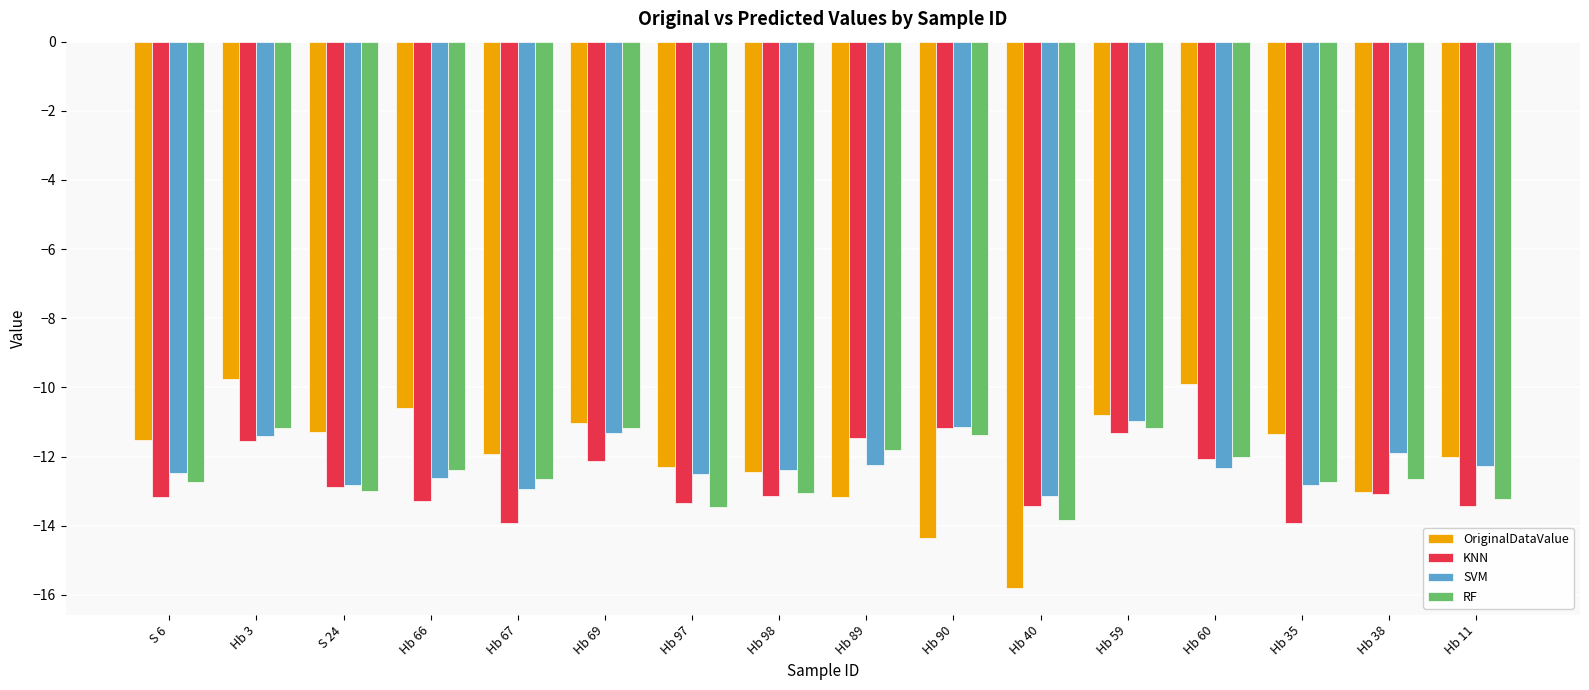

Which category has the lowest value in the RF series?

Hb 40